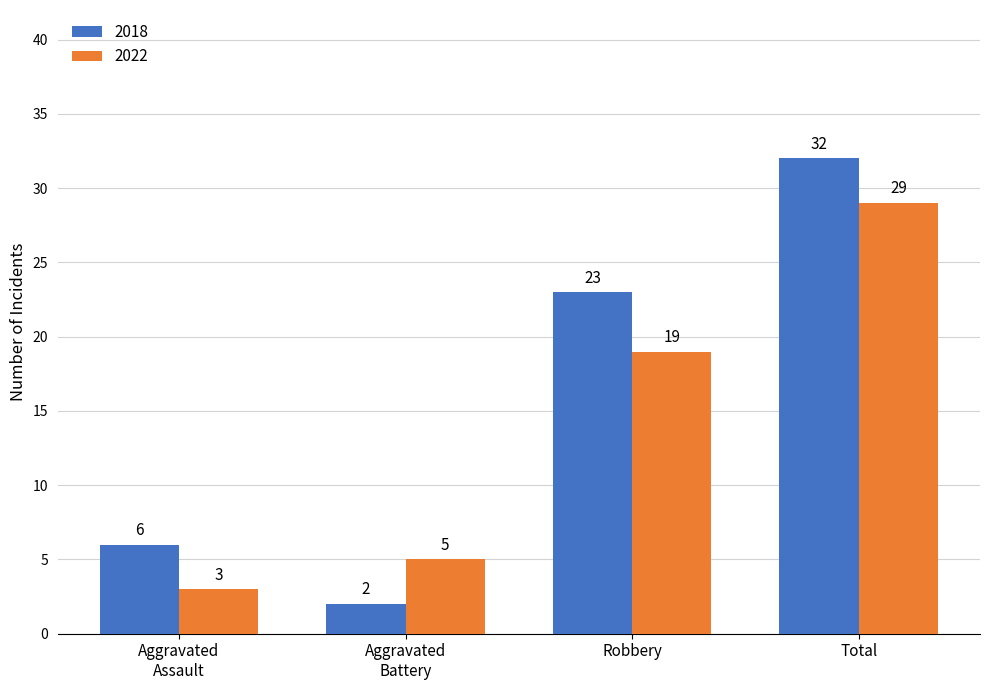

Rank the series by their average value, from lowest to highest.

2022, 2018